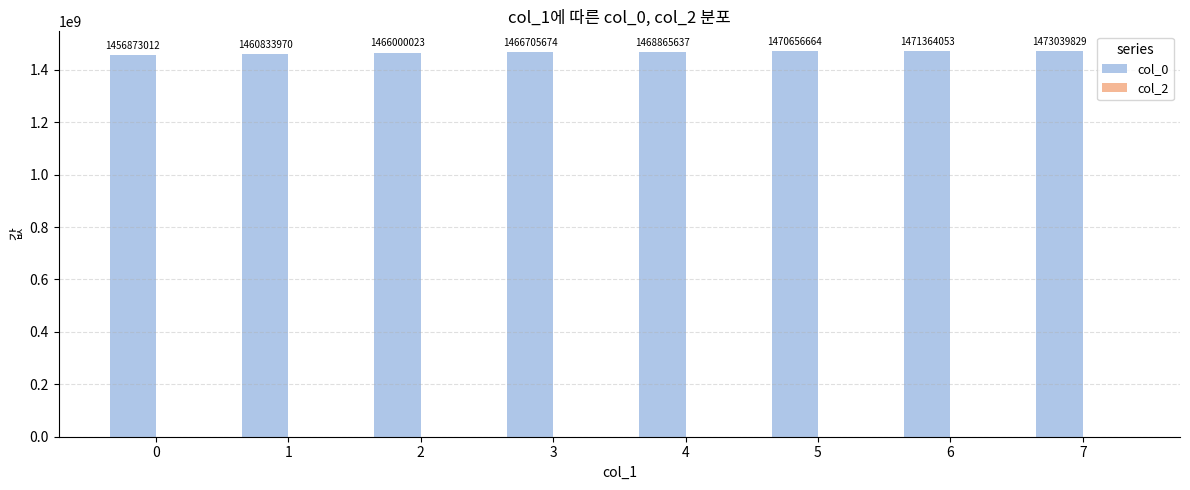

The chart shows a value of 2263614900 at 3. True or false?

False